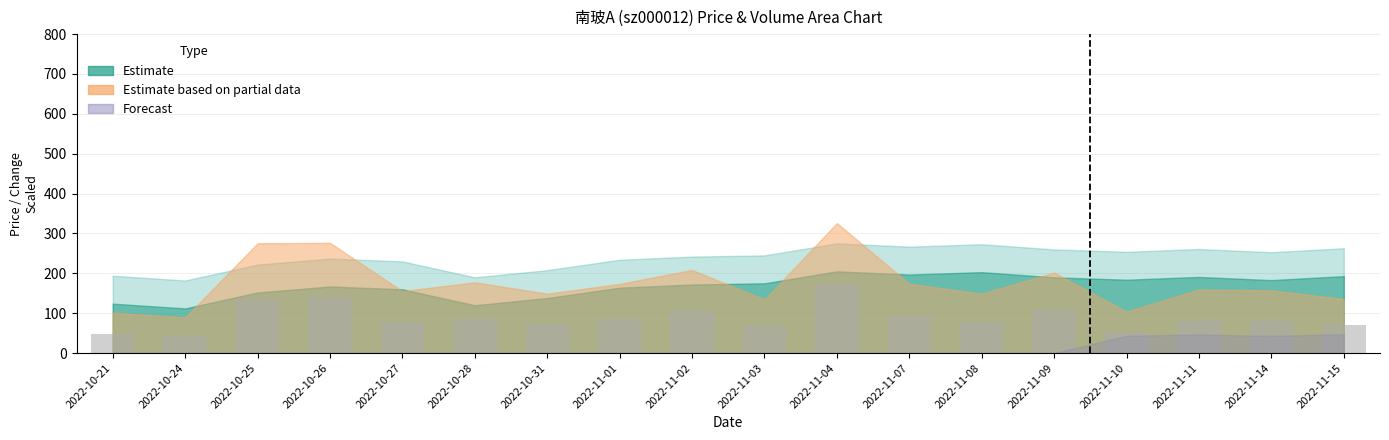

The value at 2022-11-11 is 124.5. True or false?

False